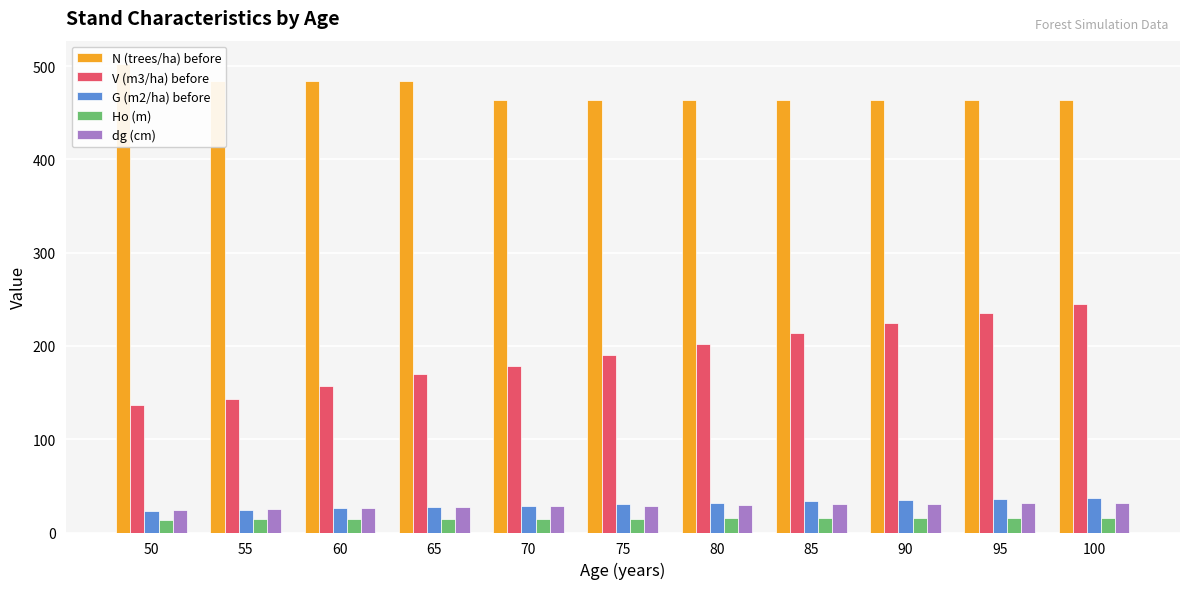

Which series has the largest total across all categories?

N (trees/ha) before